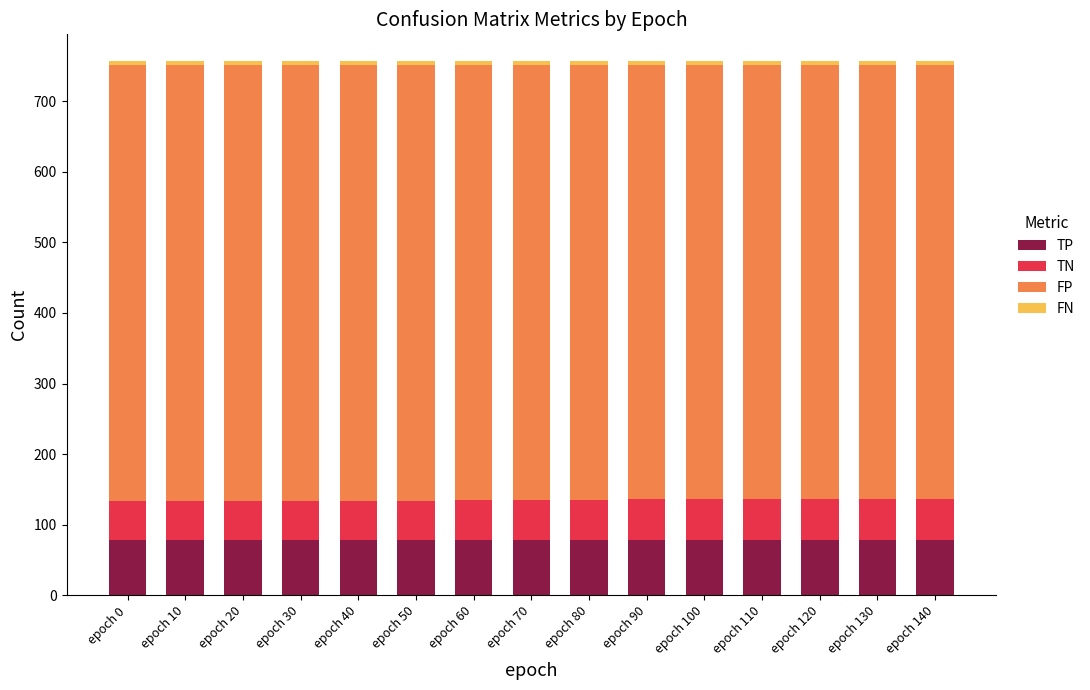

What is the average value of the TP series?

79